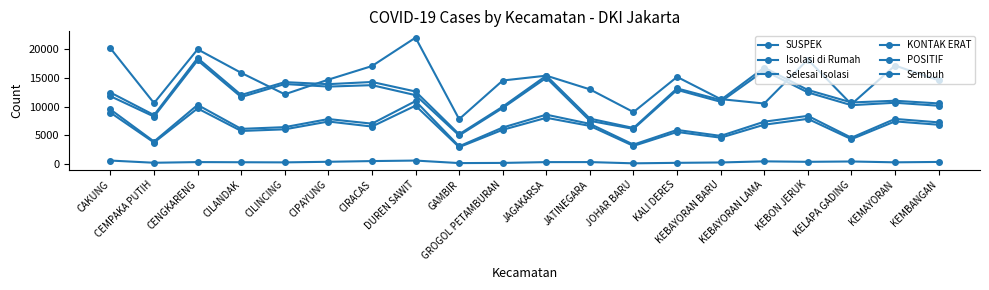

How many values in the Isolasi di Rumah series are below 360?

10